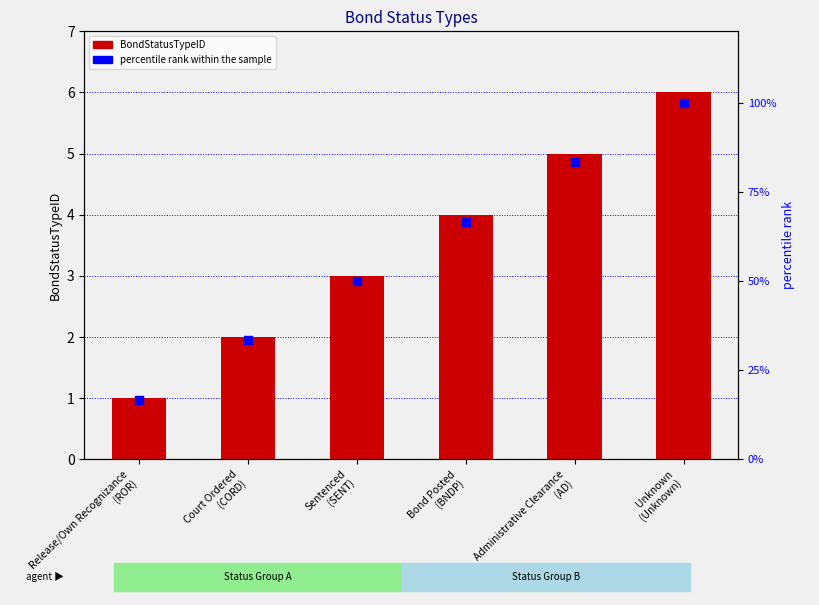

Is the value of BondStatusTypeID at Court Ordered
(CORD) greater than the value of percentile rank within the sample at Sentenced
(SENT)?

No